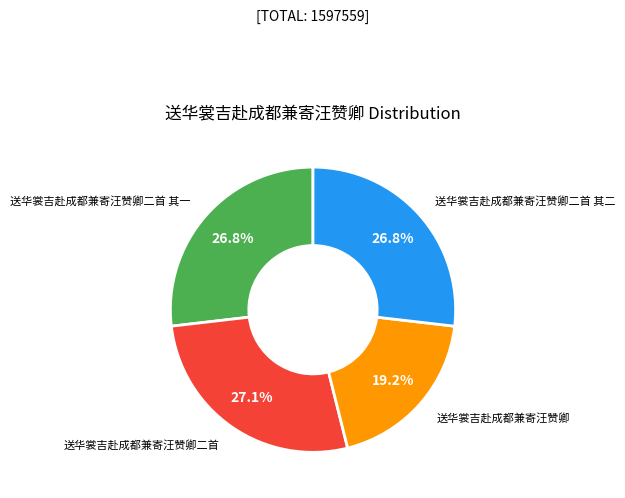

Which slice is the smallest?

送华裳吉赴成都兼寄汪赞卿